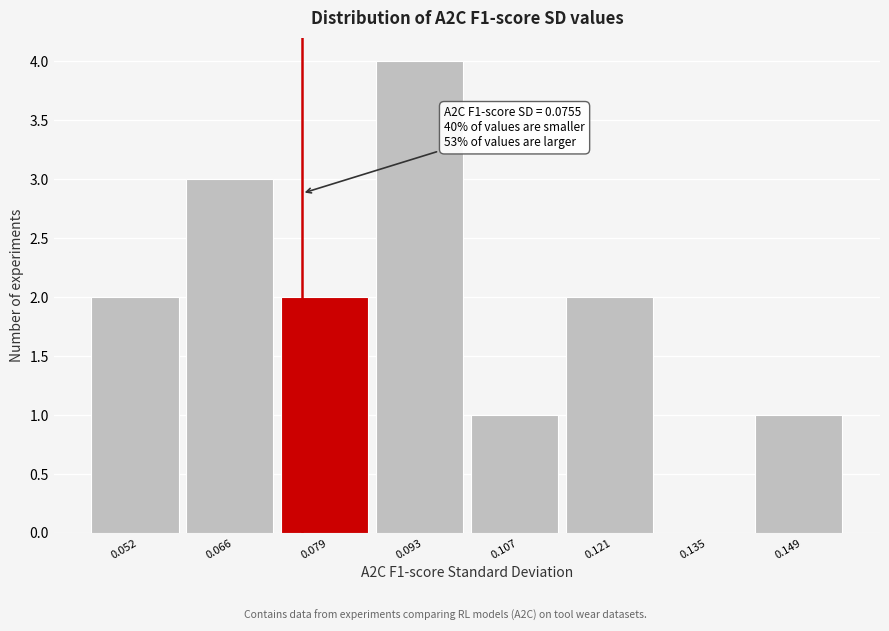

Over which range of the x-axis is the bar tallest?

0.086 to 0.100